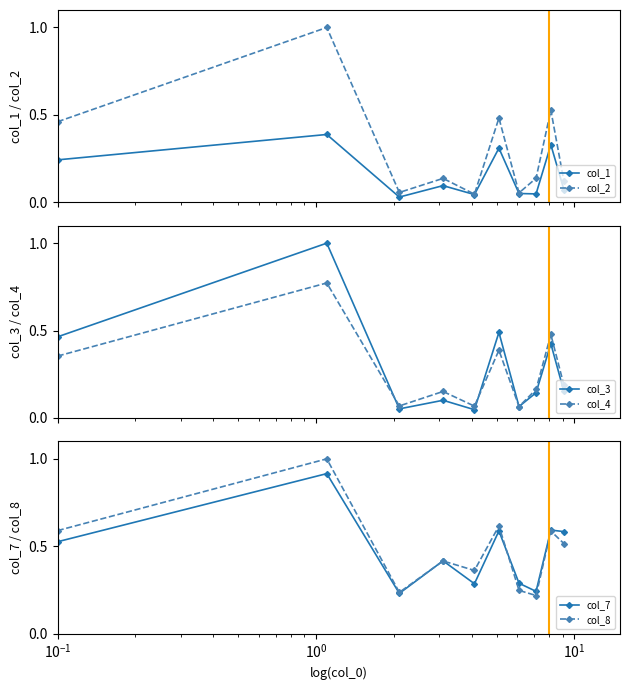

Which series has the largest total across all categories?

col_8